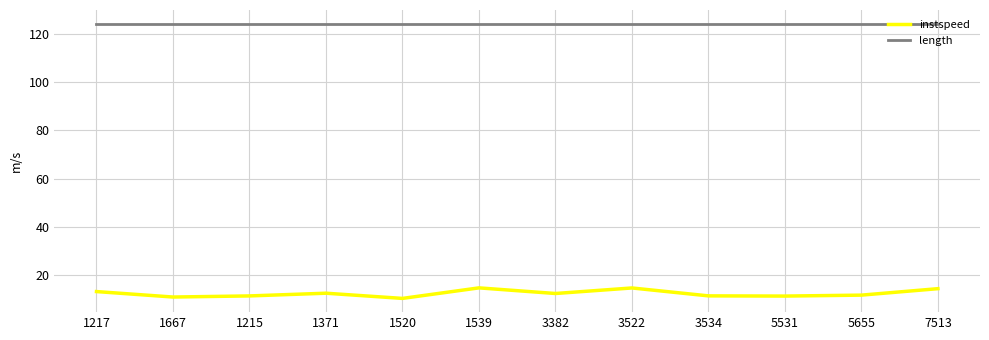

What is the difference between the instspeed values at 1215 and 1217?

1.8